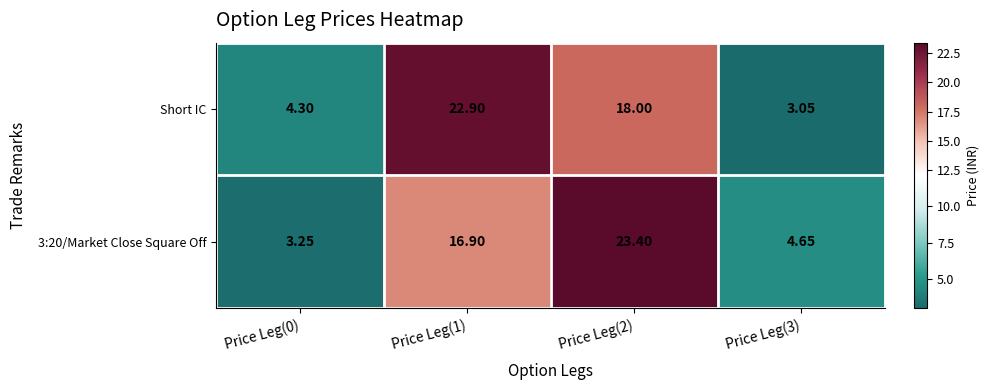

Which series has the largest total across all categories?

Short IC